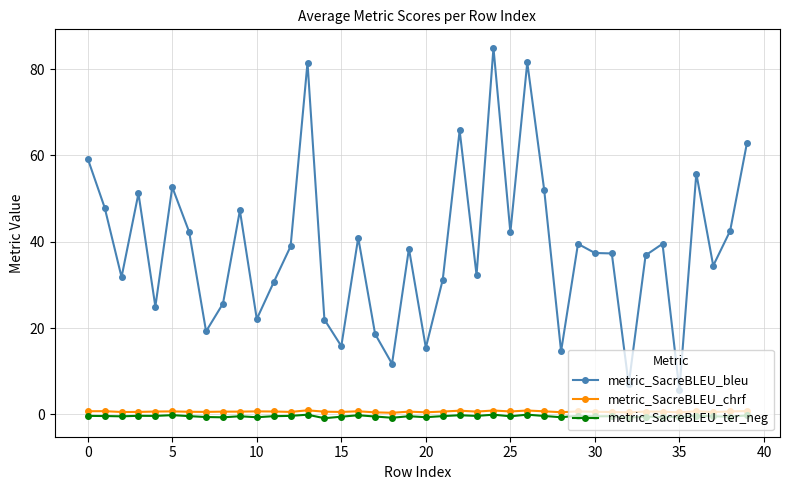

List the series in order of their peak value, lowest first.

metric_SacreBLEU_ter_neg, metric_SacreBLEU_chrf, metric_SacreBLEU_bleu